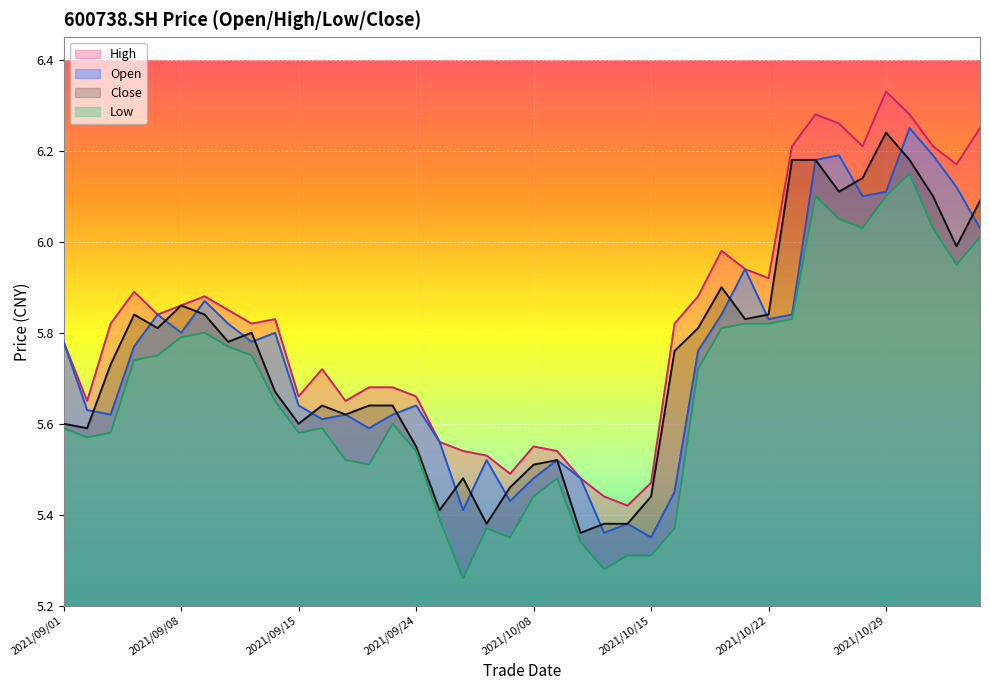

At which category does low reach its first local valley?

2021/09/02